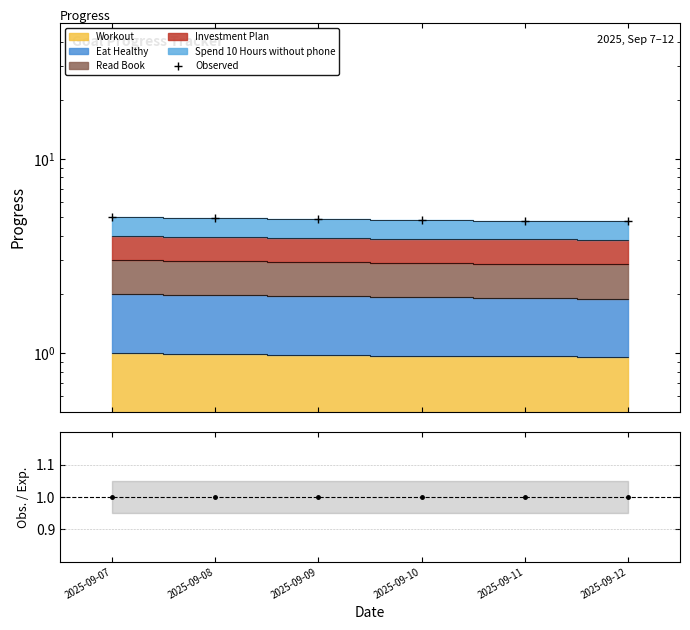

What is the sum of all ratio values?

6.0